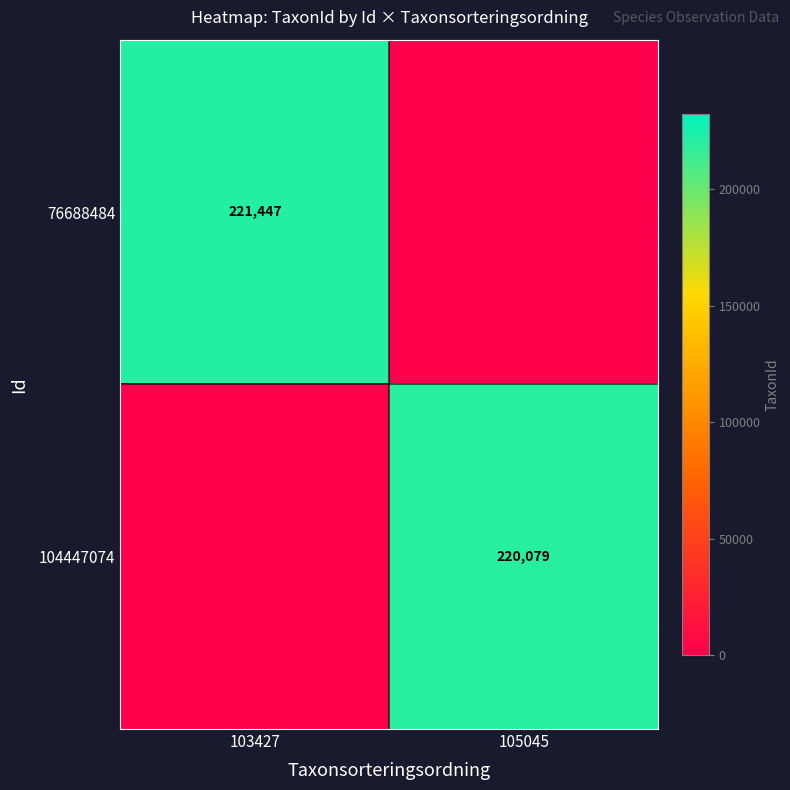

The 76688484 series shows 221447 at 103427. True or false?

True